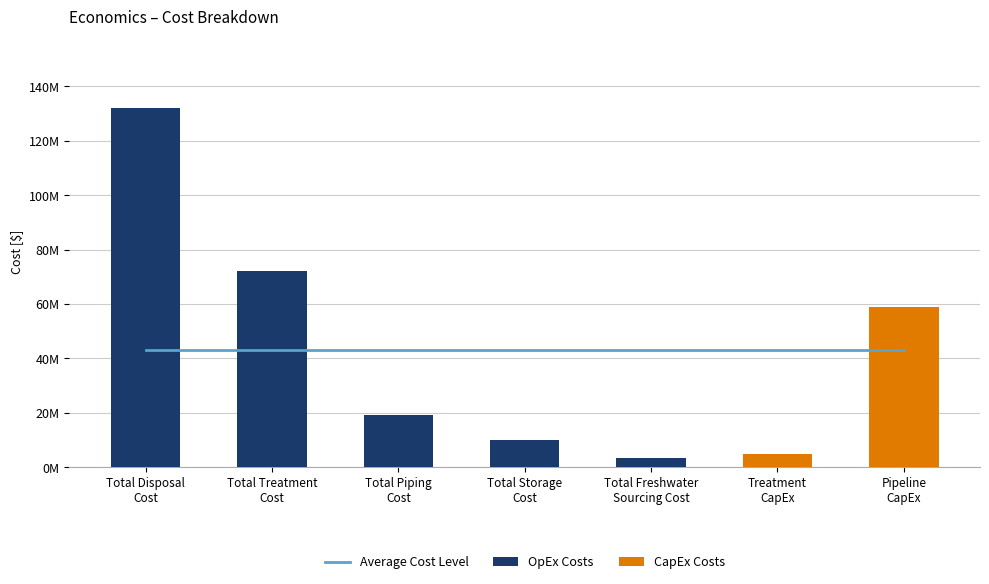

What position from the left is v_C_PipelineCapEx?

7